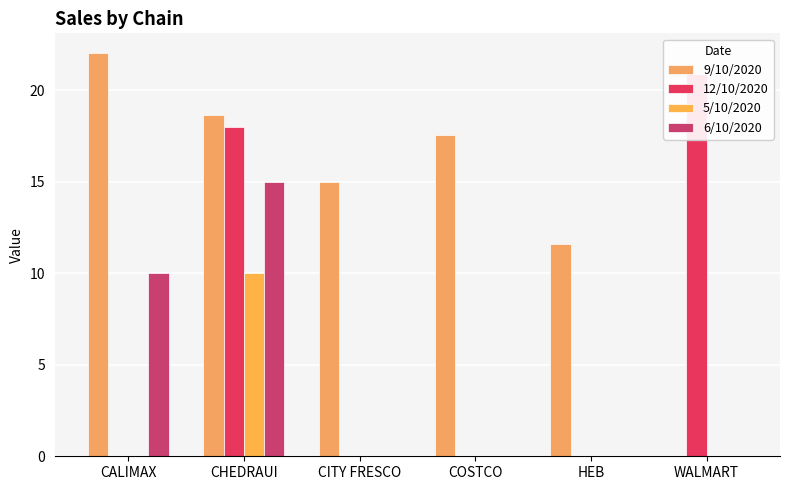

Which category has the lowest value in the 9/10/2020 series?

WALMART